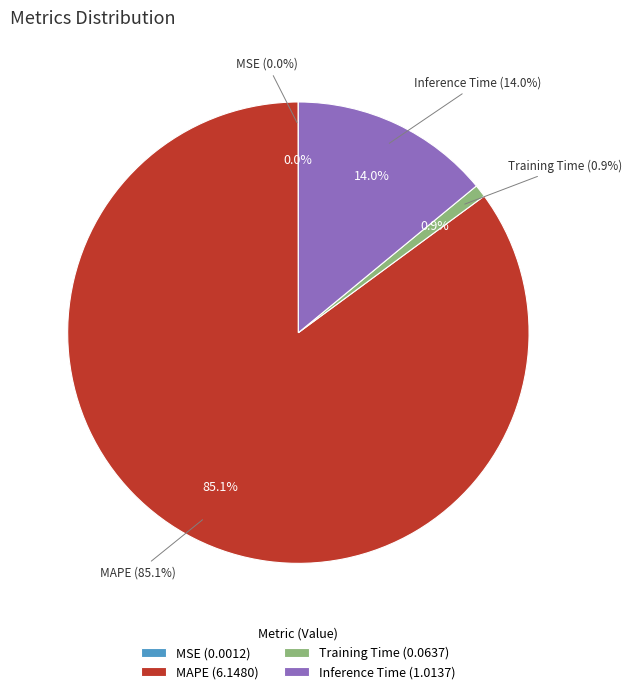

Between Inference Time and MAPE, which is larger?

MAPE